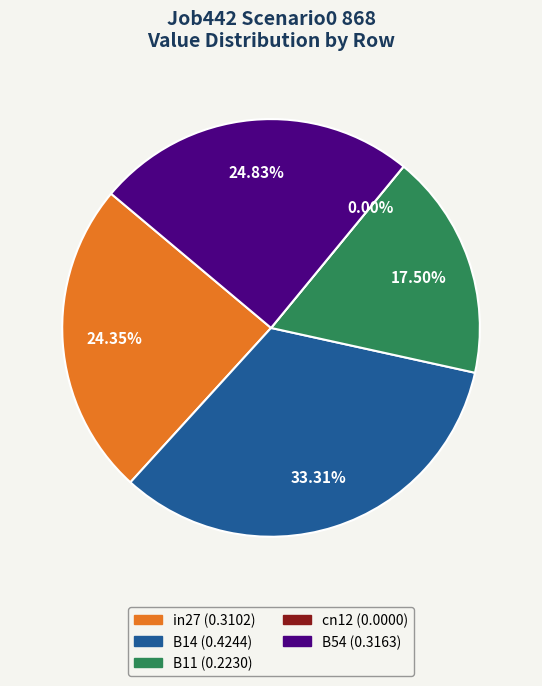

The B54 slice represents 30% of the pie. True or false?

False